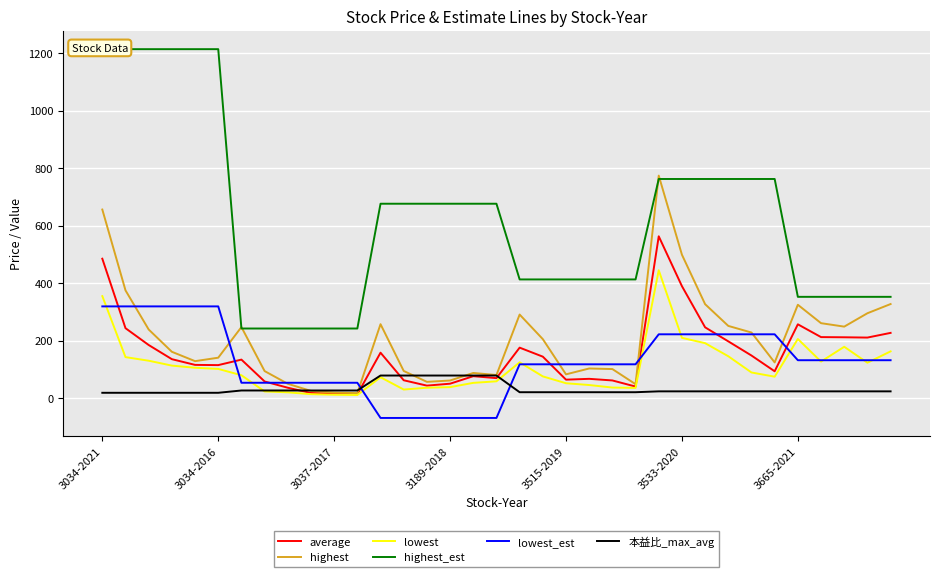

The average series shows 389.7 at 3533-2020. True or false?

True